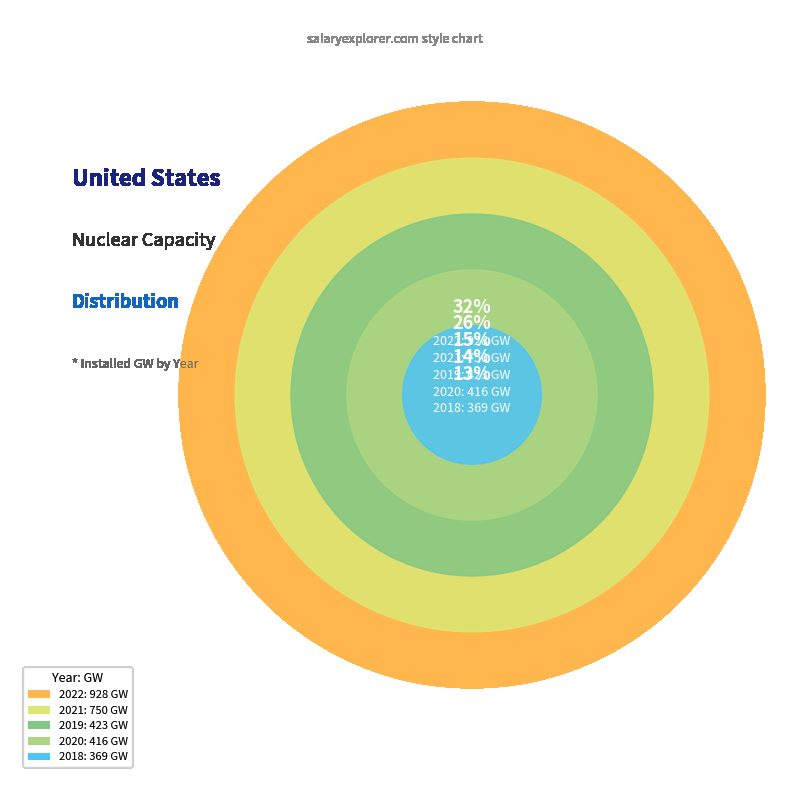

How many slices are in this pie chart?

5